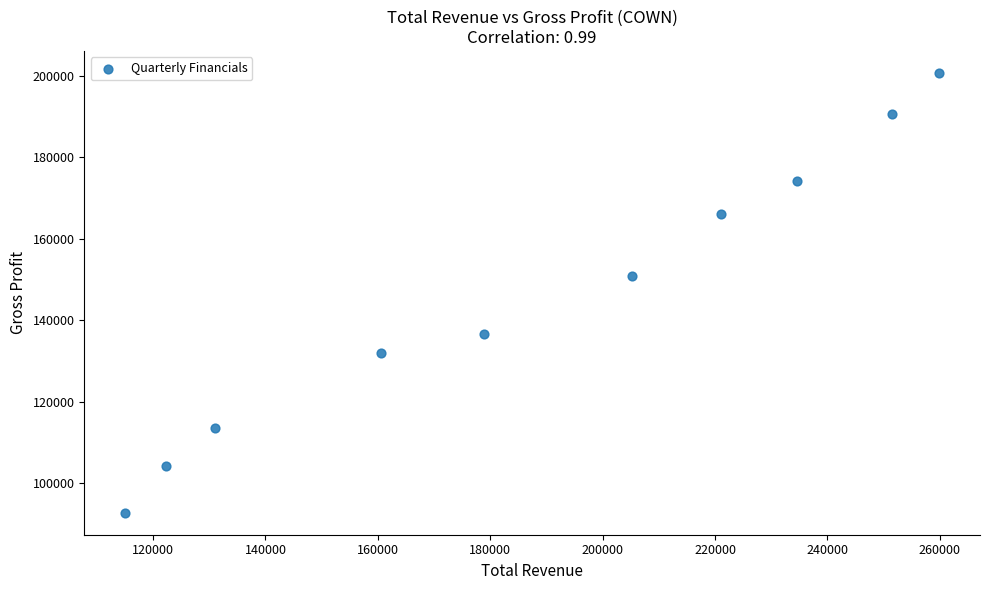

What is the average Y value?

146180